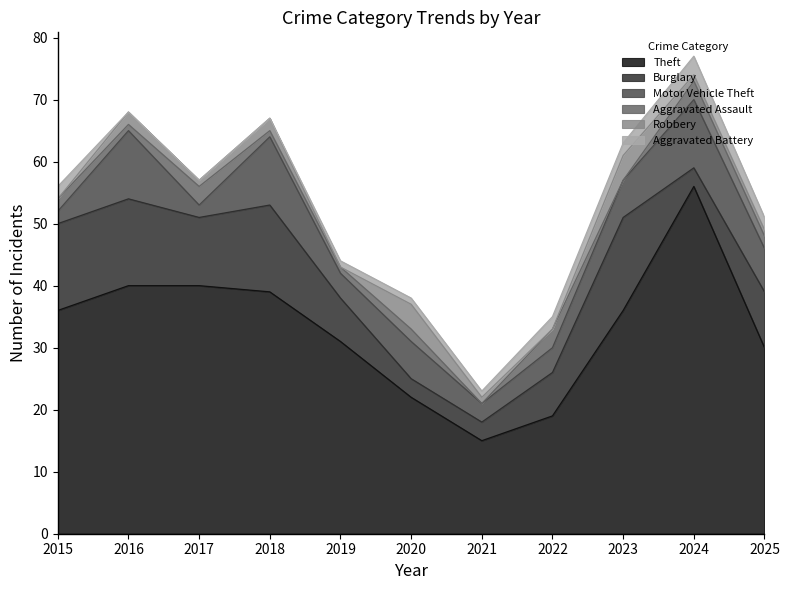

Reading left to right, list all the values displayed in this chart.

Theft: 36	40	40	39	31	22	15	19	36	56	30
Burglary: 14	14	11	14	7	3	3	7	15	3	9
Motor Vehicle Theft: 2	11	2	11	4	6	3	4	6	11	7
Aggravated Assault: 2	1	3	1	1	2	0	3	0	3	2
Robbery: 0	2	1	2	0	4	1	0	4	1	1
Aggravated Battery: 2	0	0	0	1	1	1	2	2	3	2